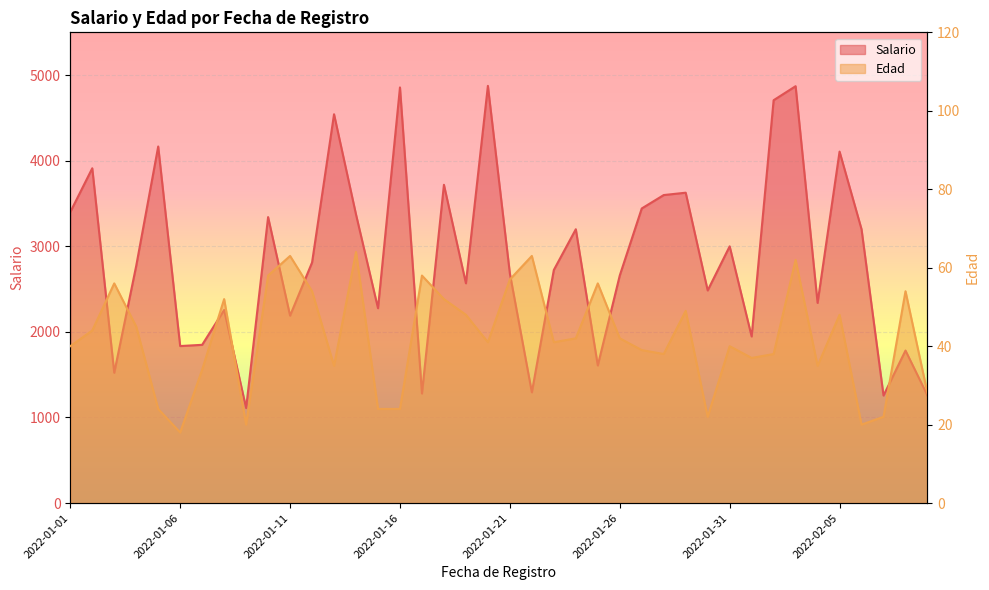

Reading right to left, extract all data points from this chart.

Salario: 1256.9	1782.3	1256.5	3199.3	4106.6	2339.1	4870.7	4707.0	1947.1	2999.9	2484.6	3626.4	3598.9	3442.2	2659.2	1607.9	3199.5	2723.5	1293.8	2681.6	4874.6	2568.0	3718.6	1280.5	4856.2	2276.9	3371.6	4543.1	2810.9	2190.0	3341.2	1110.6	2256.0	1849.1	1834.7	4166.1	2772.2	1522.9	3911.8	3400.3
Edad: 28.0	54.0	22.0	20.0	48.0	35.0	62.0	38.0	37.0	40.0	22.0	49.0	38.0	39.0	42.0	56.0	42.0	41.0	63.0	57.0	41.0	48.0	52.0	58.0	24.0	24.0	64.0	35.0	54.0	63.0	58.0	20.0	52.0	34.0	18.0	24.0	45.0	56.0	44.0	40.0